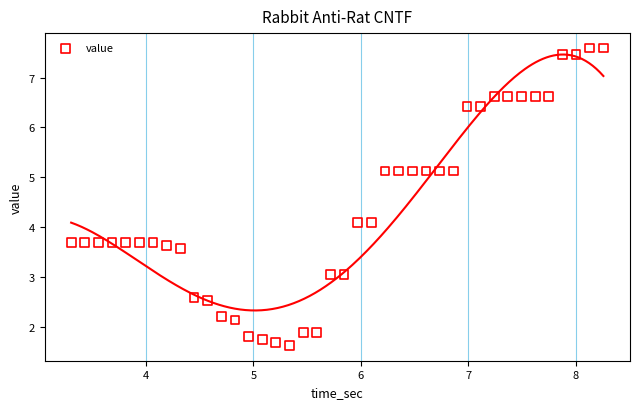

What is the range of X values (max minus min)?

5.0